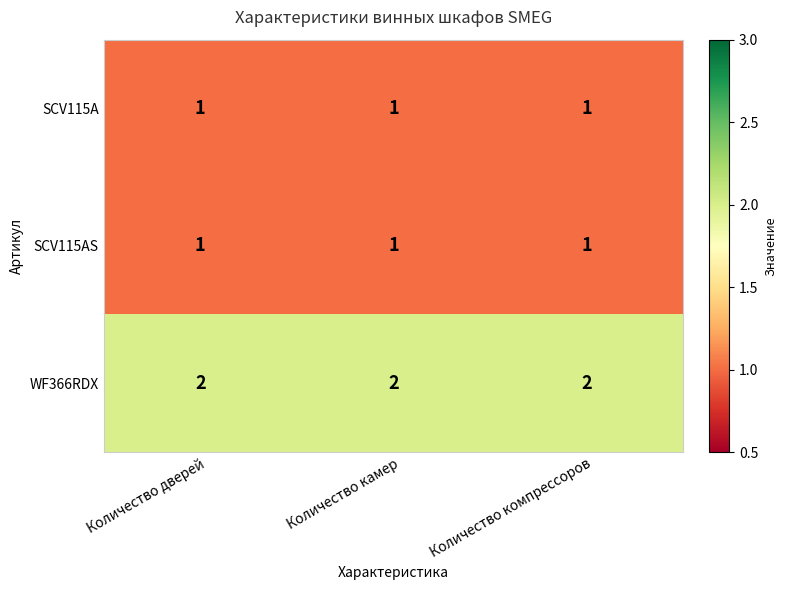

What is the sum of the WF366RDX values at Количество дверей and Количество компрессоров?

4